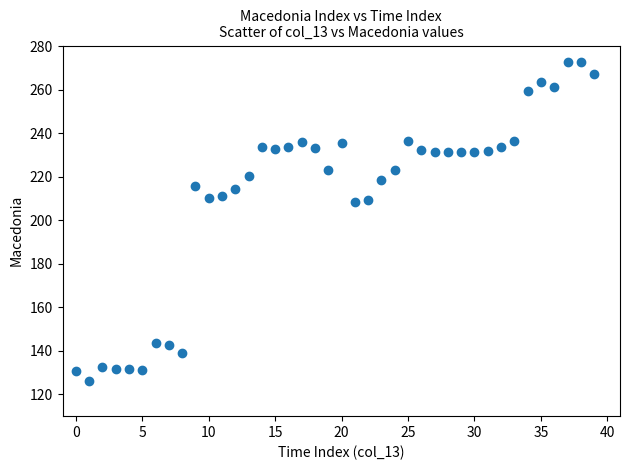

What is the range of Y values (max minus min)?

146.7